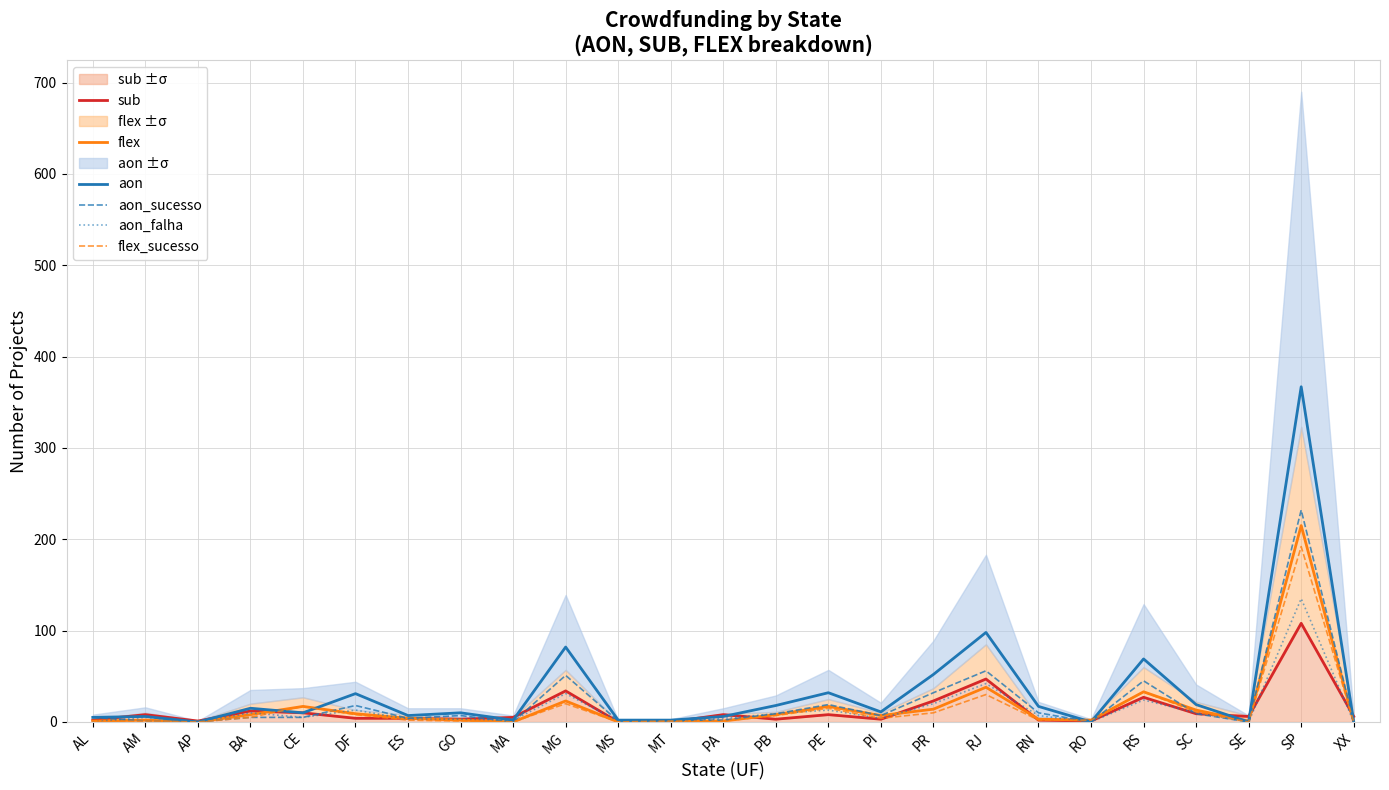

How many data points in aon_sucesso are less than 5?

10